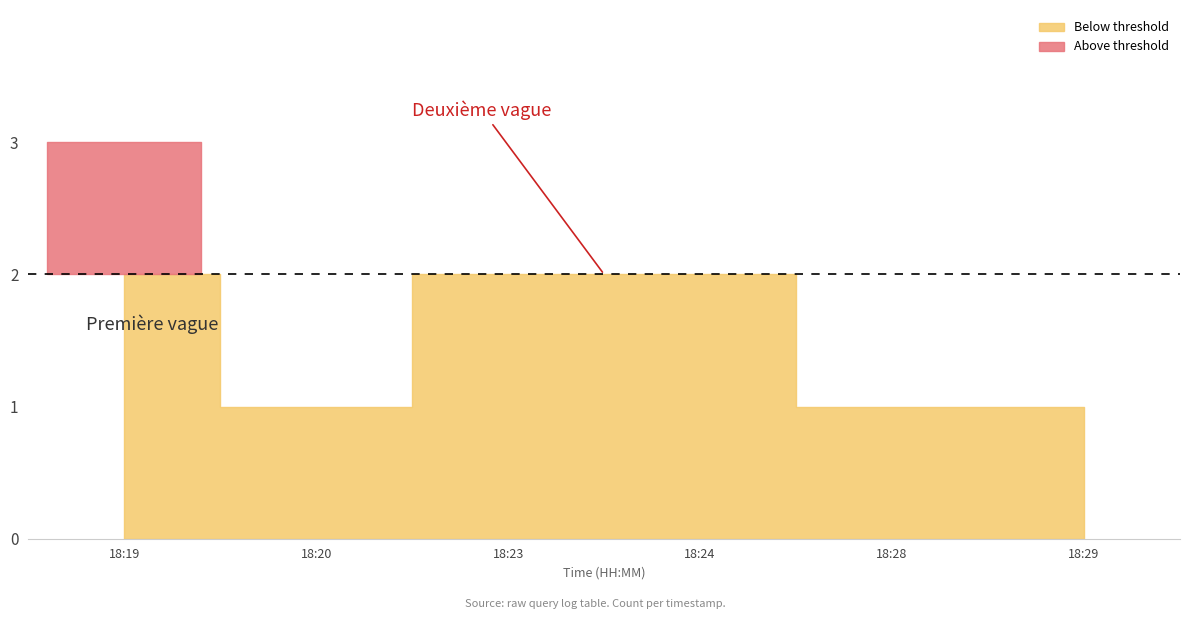

The chart shows a value of 2 at 2019-11-22 18:23:00. True or false?

True